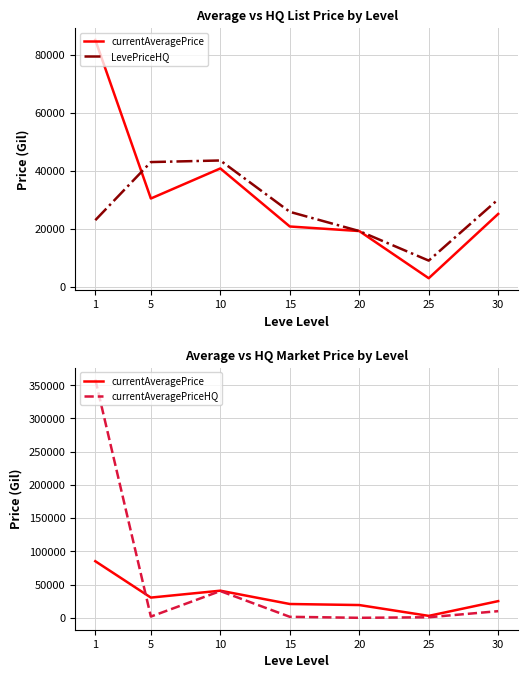

What is the difference between the currentAveragePrice values at 15 and 10?

20036.0